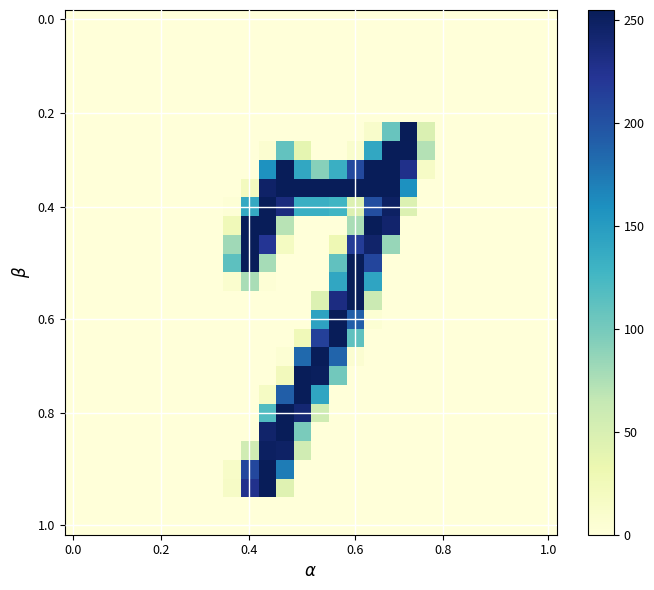

At how many categories does at least one series exceed 144?

10